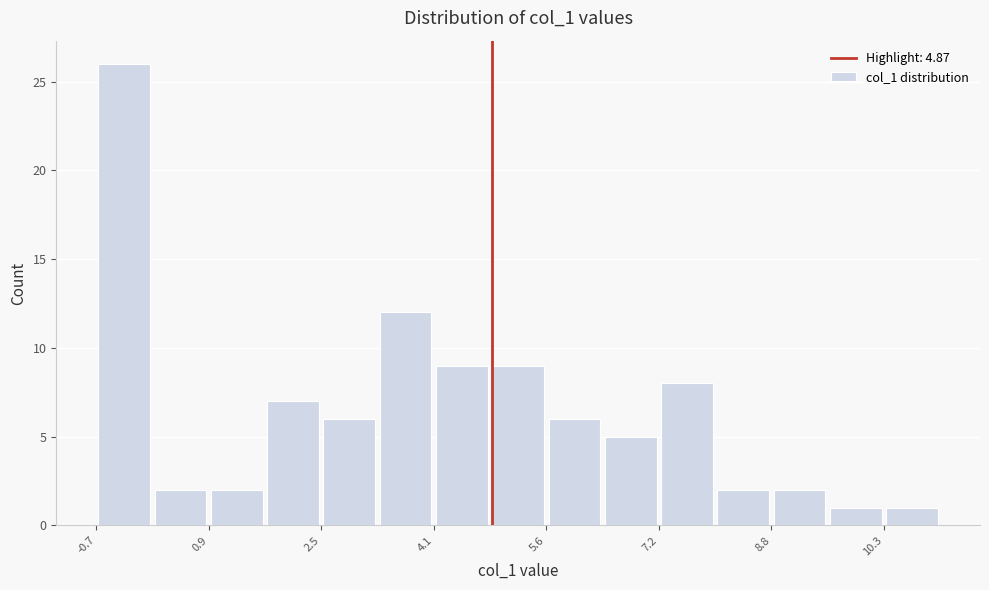

Around what value on the x-axis is the tallest bar? Give the approximate position of its centre, as read against the axis.

-0.2